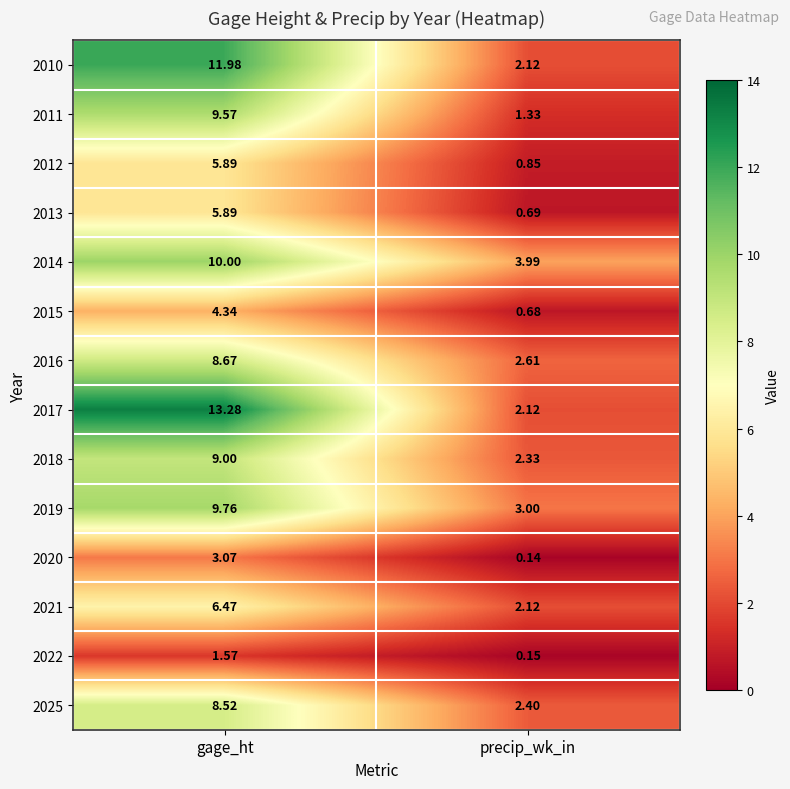

Which category has the lowest value across all series?

precip_wk_in